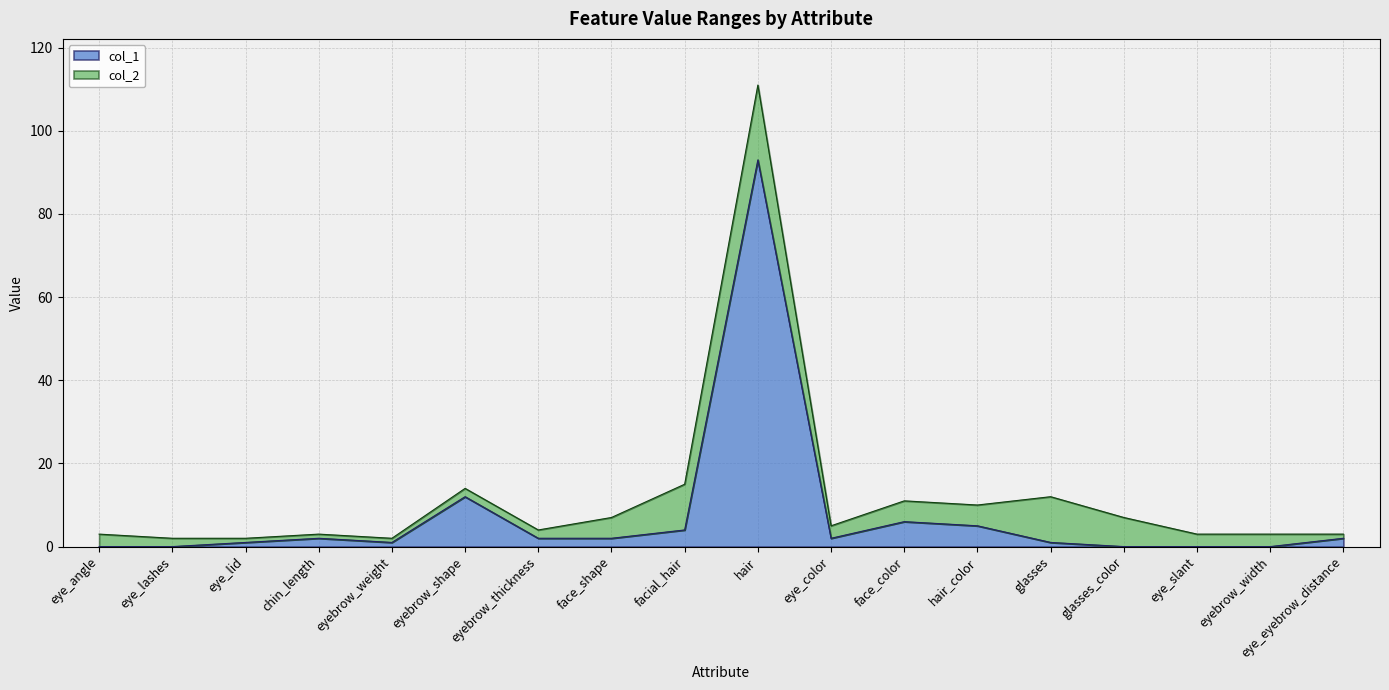

True or false: col_2 has a value of 2 at eye_lashes.

True